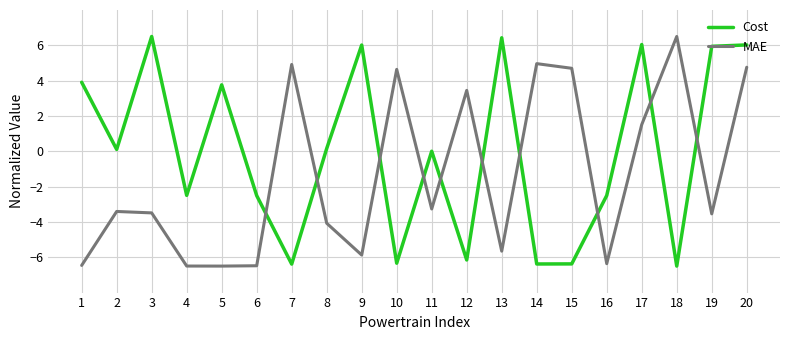

At which label does MAE first exceed -3?

7